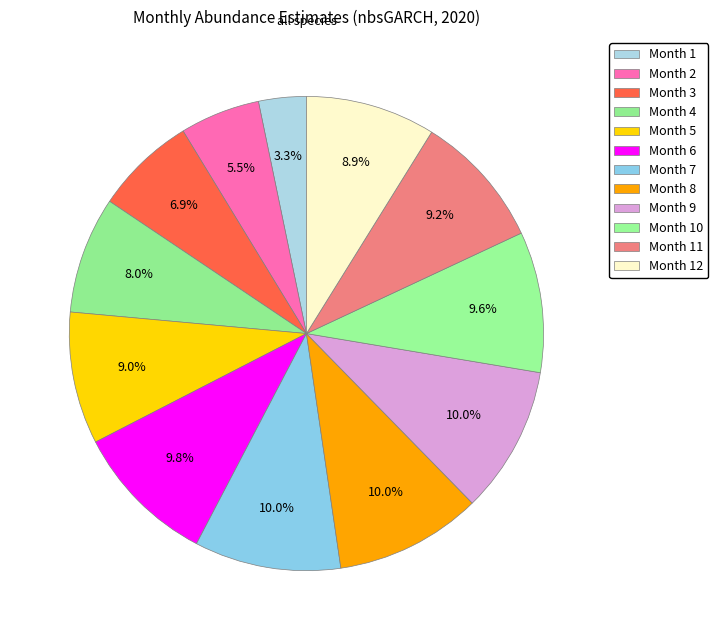

Is there a majority slice in this chart?

No